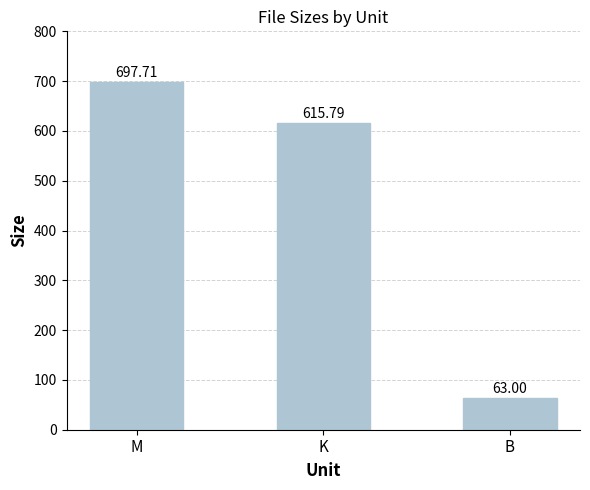

Read the value at K.

615.8